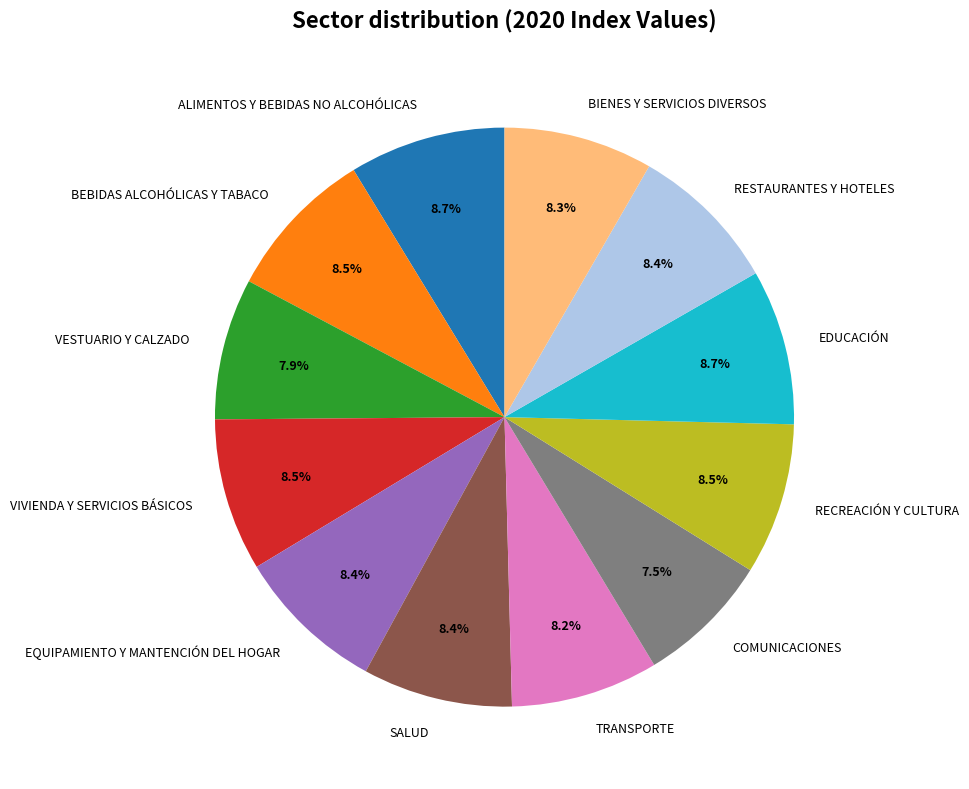

What is the ratio of the value at BIENES Y SERVICIOS DIVERSOS to the value at RECREACIÓN Y CULTURA?

1.0